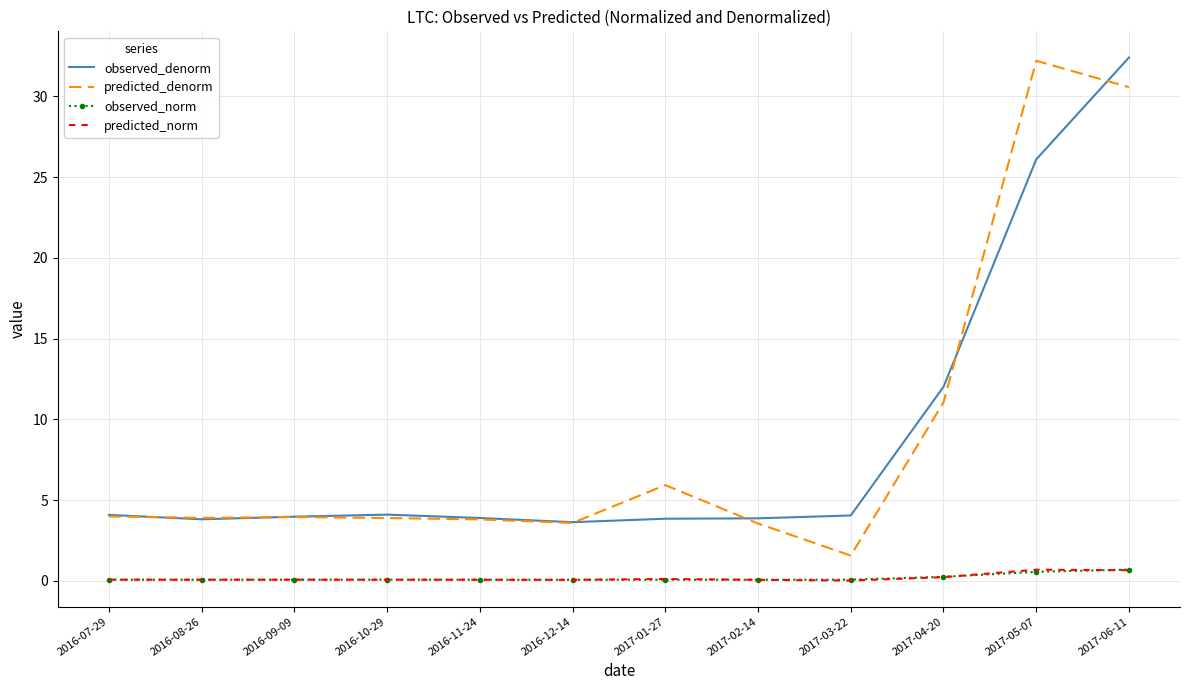

At which label does predicted_denorm first exceed 3?

2016-07-29